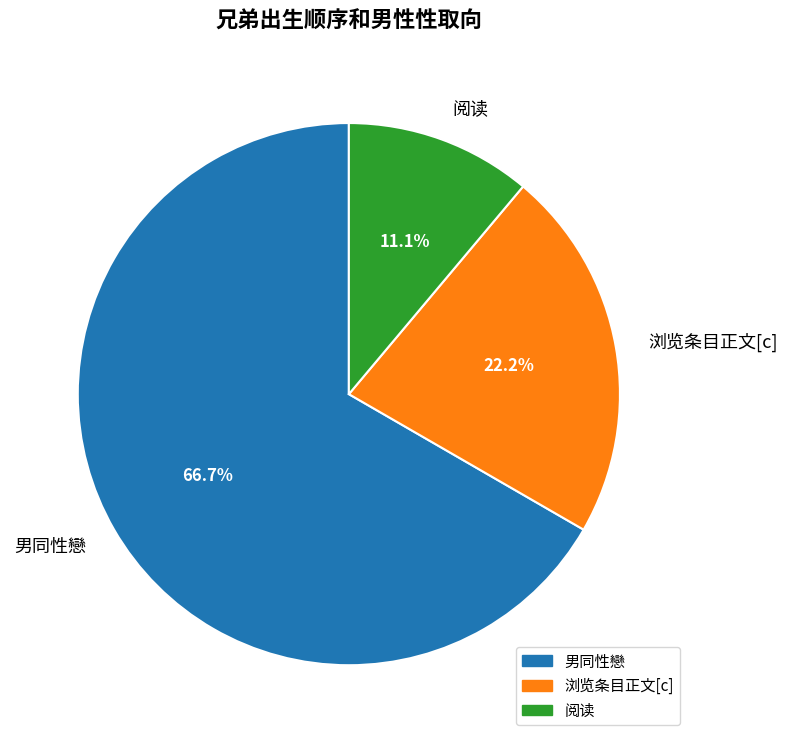

How many slices are in this pie chart?

3